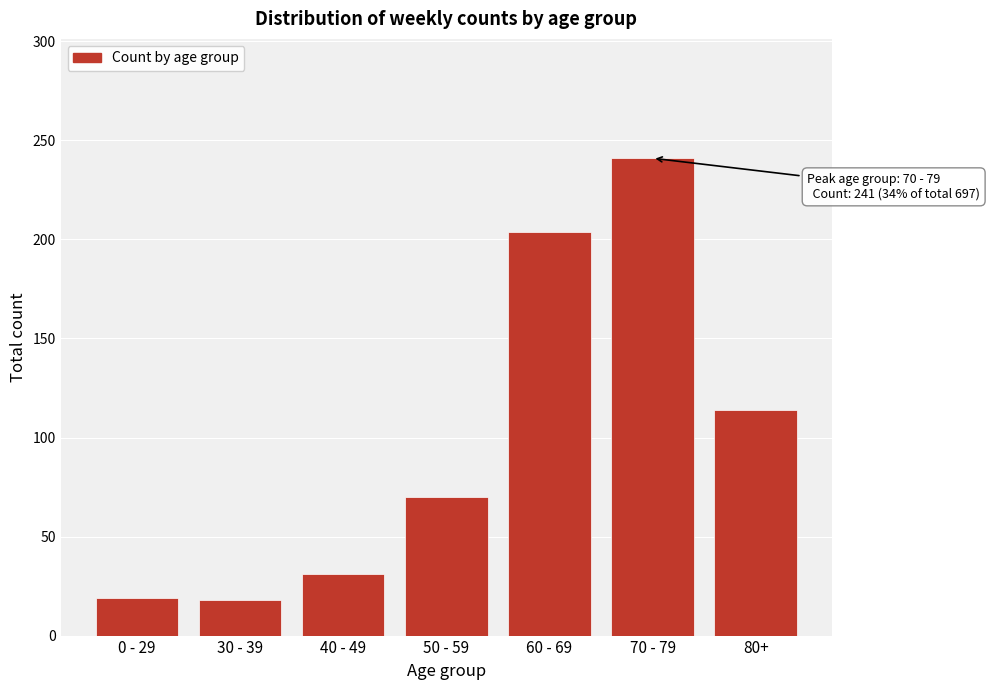

What position from the left is 80+?

7